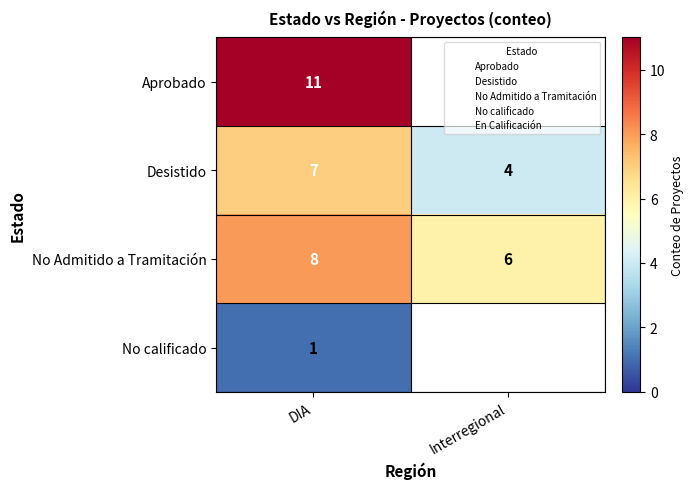

Where is Aprobado nearest to the value 5?

Interregional